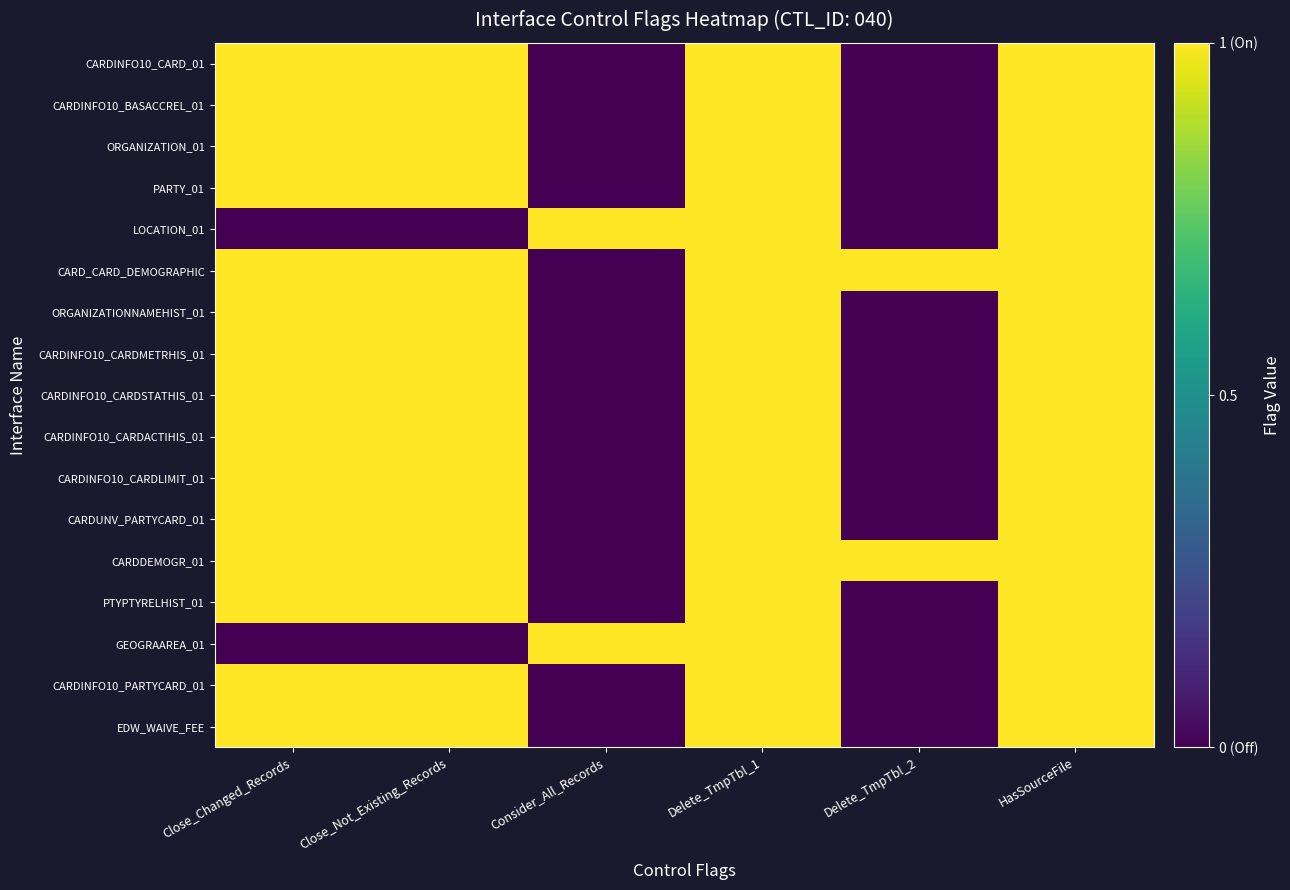

Which series changed the most between Close_Changed_Records and Delete_TmpTbl_1?

LOCATION_01